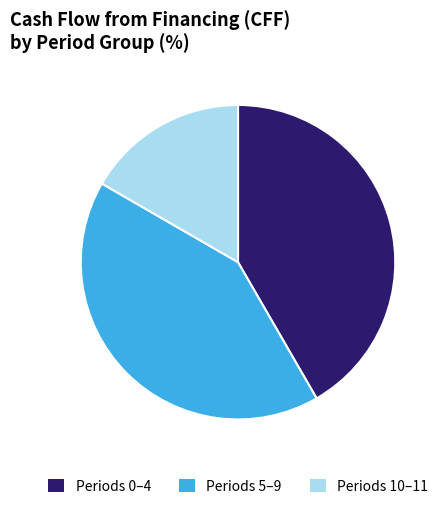

Does any single category account for the majority?

No